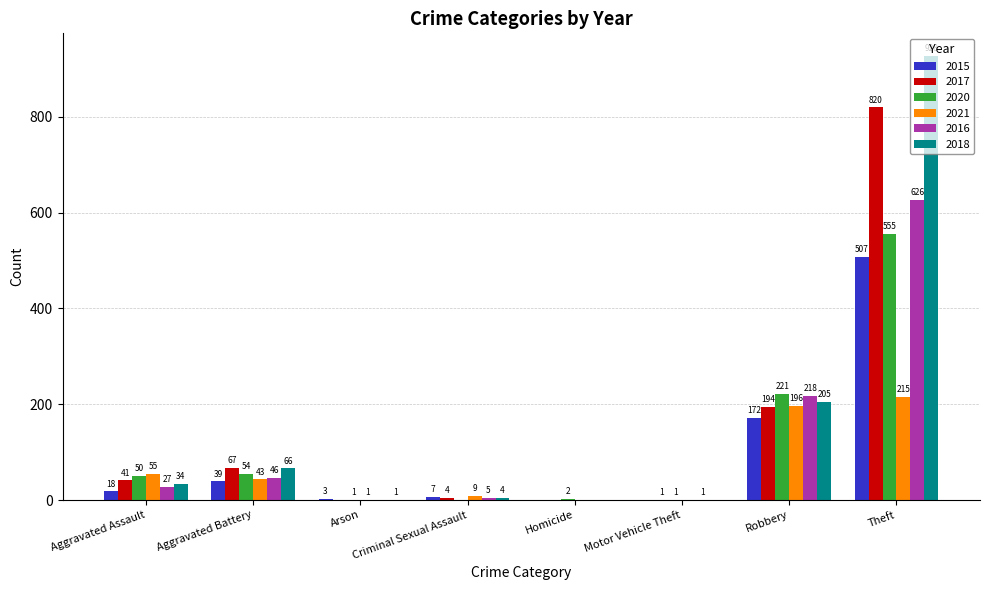

Between Arson and Motor Vehicle Theft, which series saw the biggest shift?

2015